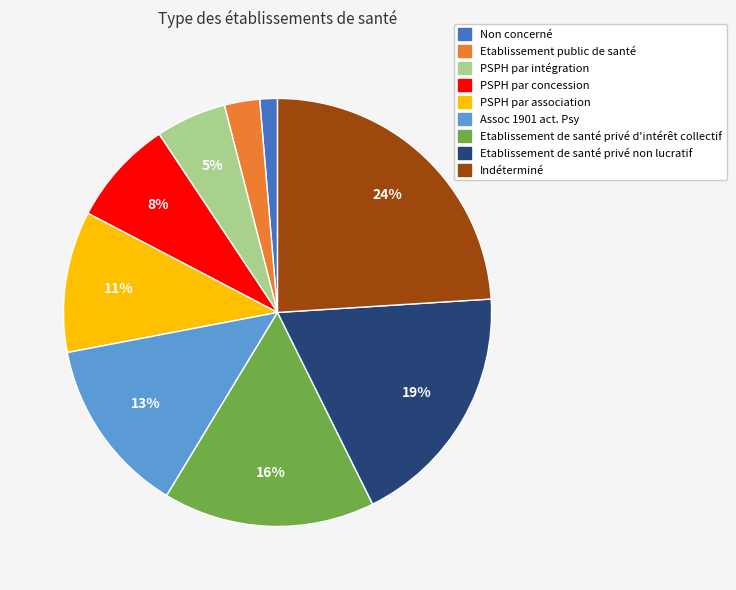

Do Assoc 1901 act. Psy and PSPH par intégration together represent more than half of the pie?

No